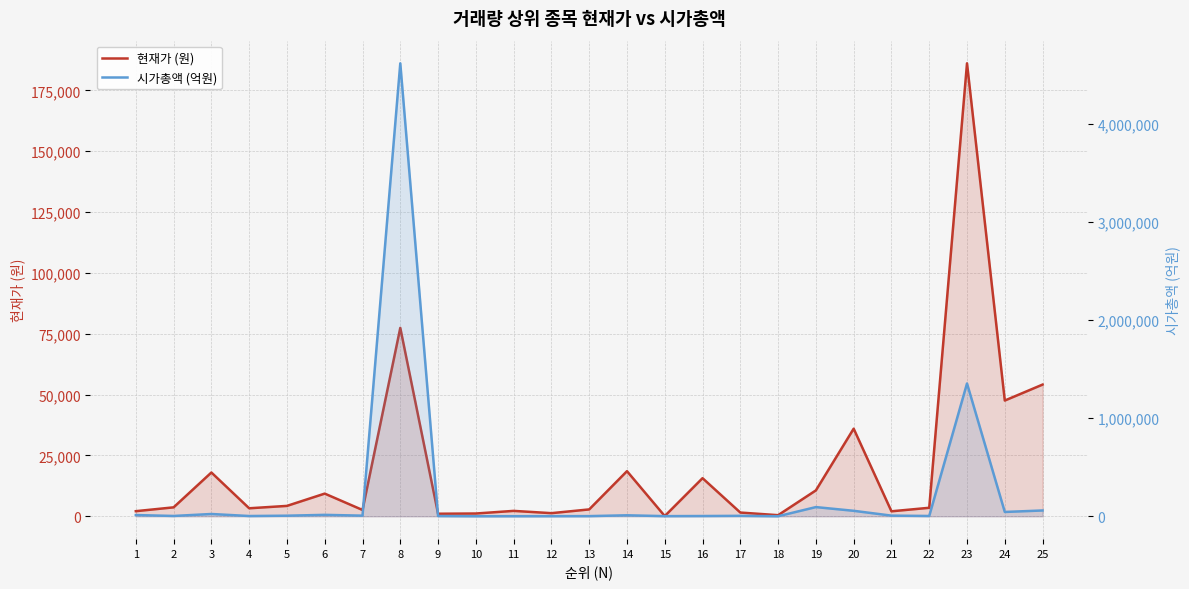

List the series in order of their overall mean, highest first.

시가총액 (억원), 현재가 (원)